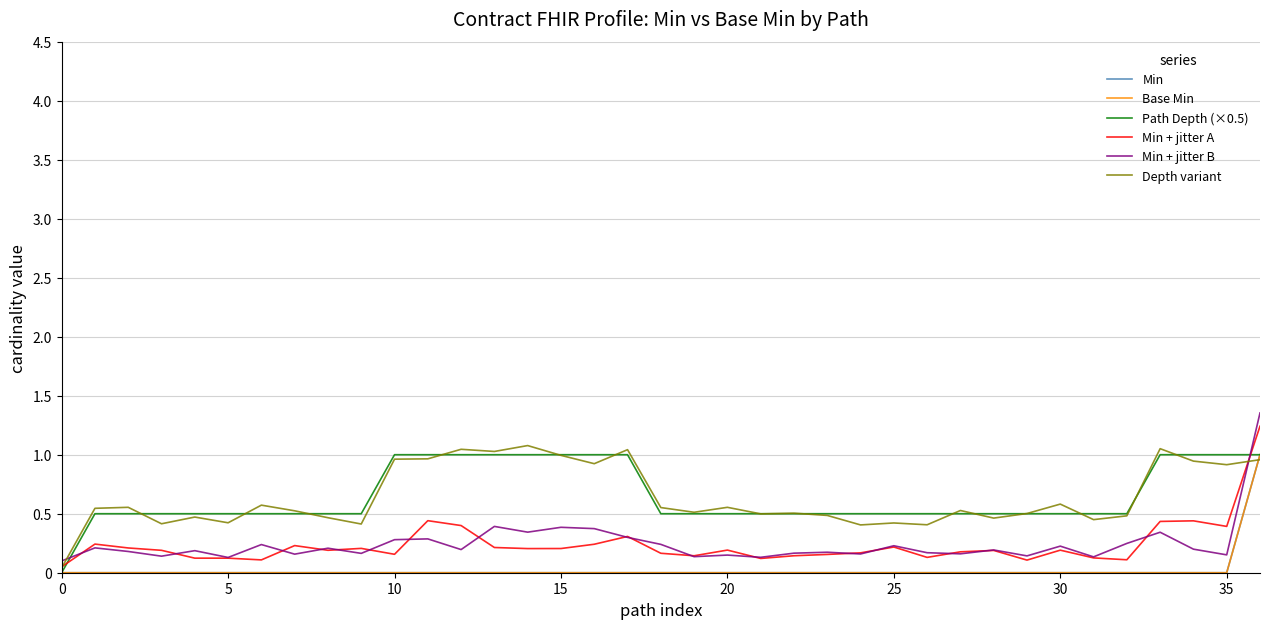

Does the chart have visible grid lines?

Yes